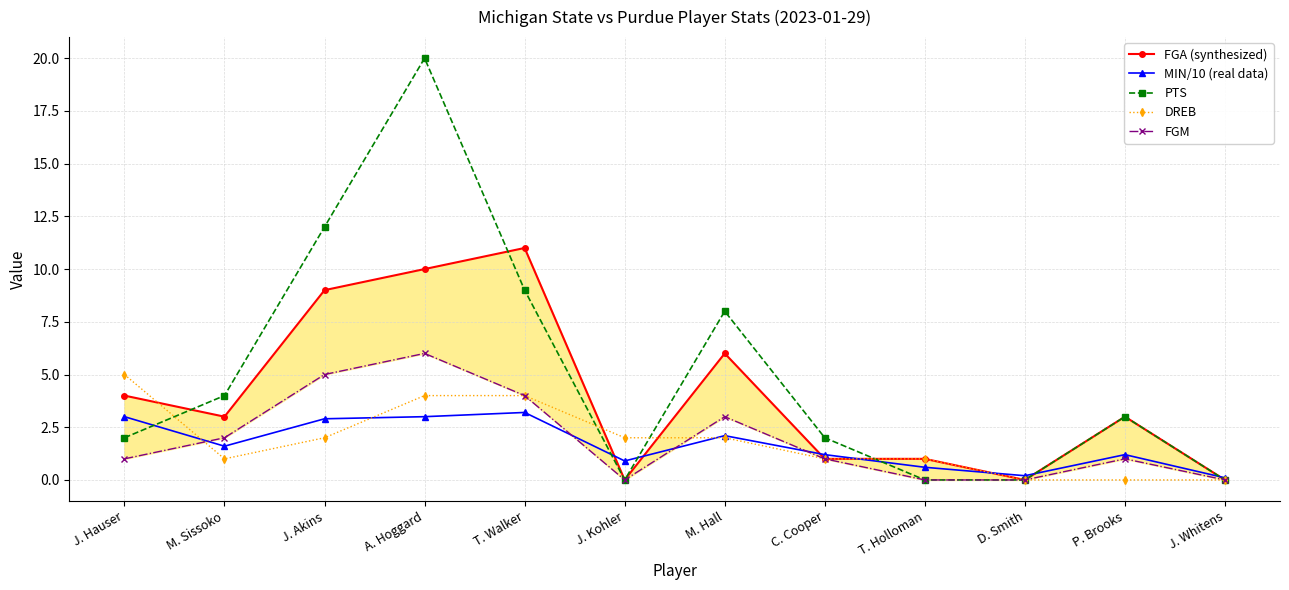

Between J. Akins and C. Cooper, which is larger?

J. Akins